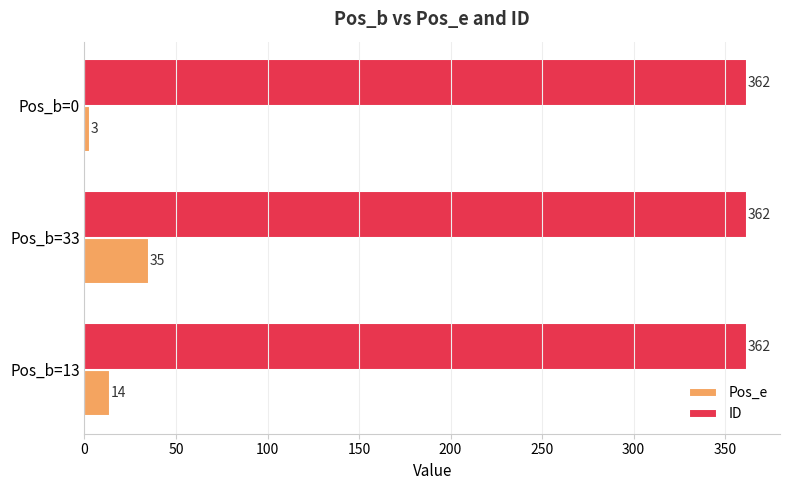

At how many categories does at least one series exceed 3?

3